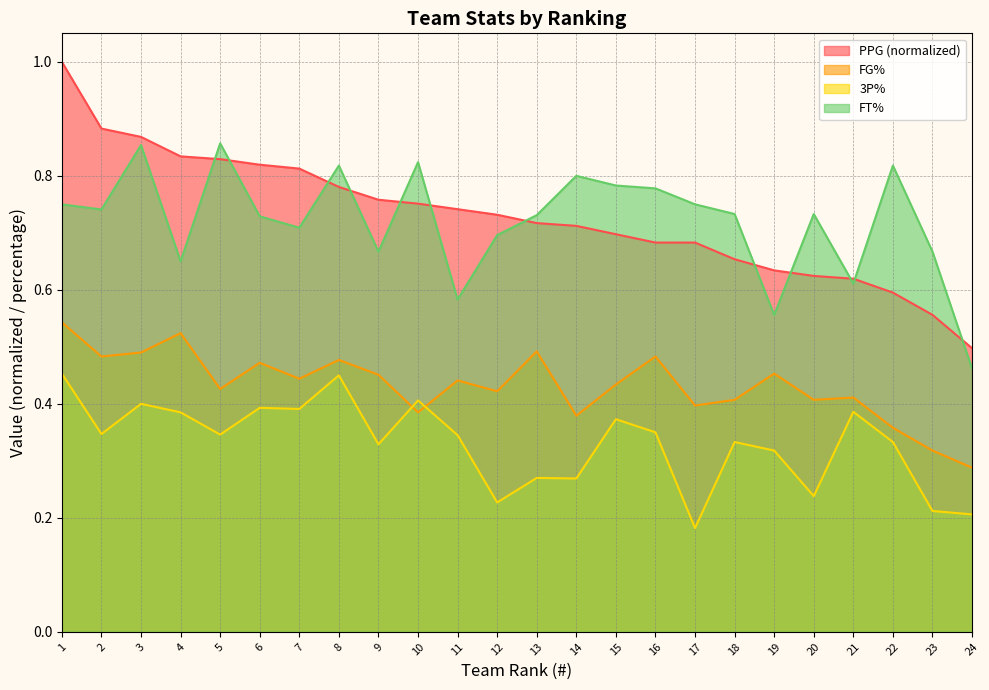

What value does the PPG series have at 19?

0.6